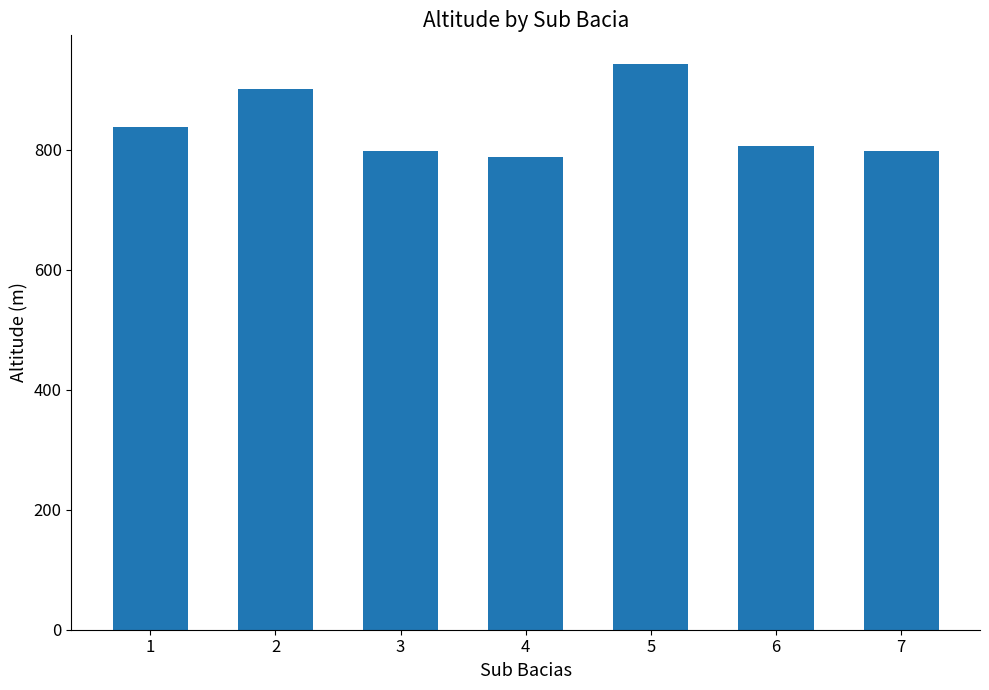

What is the value of the 1st bar from the left?

837.5